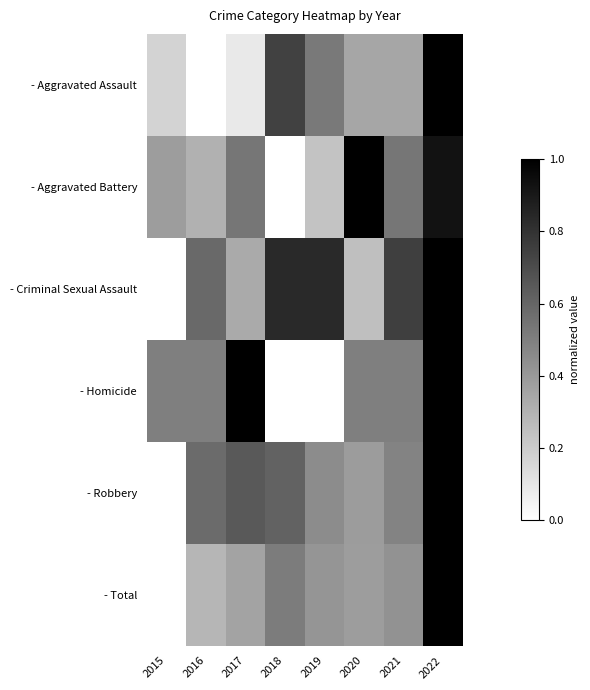

Reading left to right, extract all data points from this chart.

- Aggravated Assault: 2015=0.2	2016=0.0	2017=0.1	2018=0.7	2019=0.5	2020=0.3	2021=0.3	2022=1.0
- Aggravated Battery: 2015=0.4	2016=0.3	2017=0.5	2018=0.0	2019=0.2	2020=1.0	2021=0.5	2022=0.9
- Criminal Sexual Assault: 2015=0.0	2016=0.6	2017=0.3	2018=0.8	2019=0.8	2020=0.2	2021=0.8	2022=1.0
- Homicide: 2015=0.5	2016=0.5	2017=1.0	2018=0.0	2019=0.0	2020=0.5	2021=0.5	2022=1.0
- Robbery: 2015=0.0	2016=0.6	2017=0.6	2018=0.6	2019=0.5	2020=0.4	2021=0.5	2022=1.0
- Total: 2015=0.0	2016=0.3	2017=0.4	2018=0.5	2019=0.4	2020=0.4	2021=0.4	2022=1.0